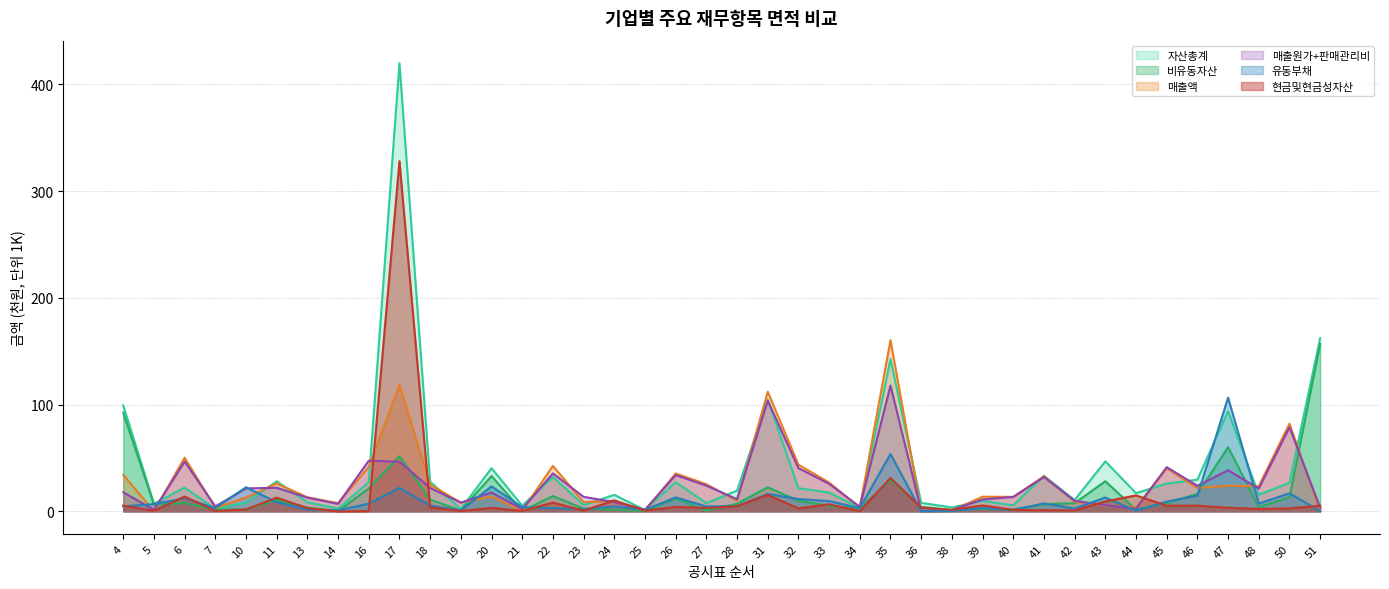

Where is the first local maximum for 매출원가+판매관리비?

6